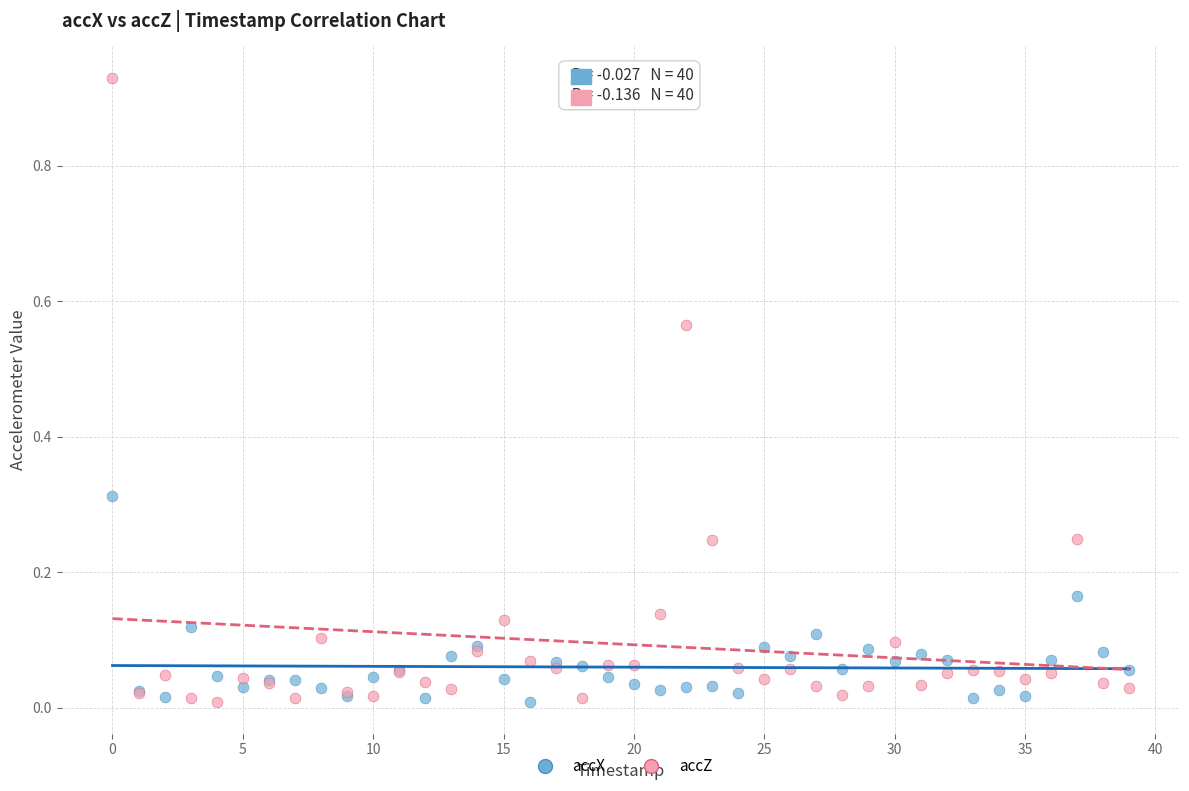

What are all the series names shown in the legend?

accX, accZ